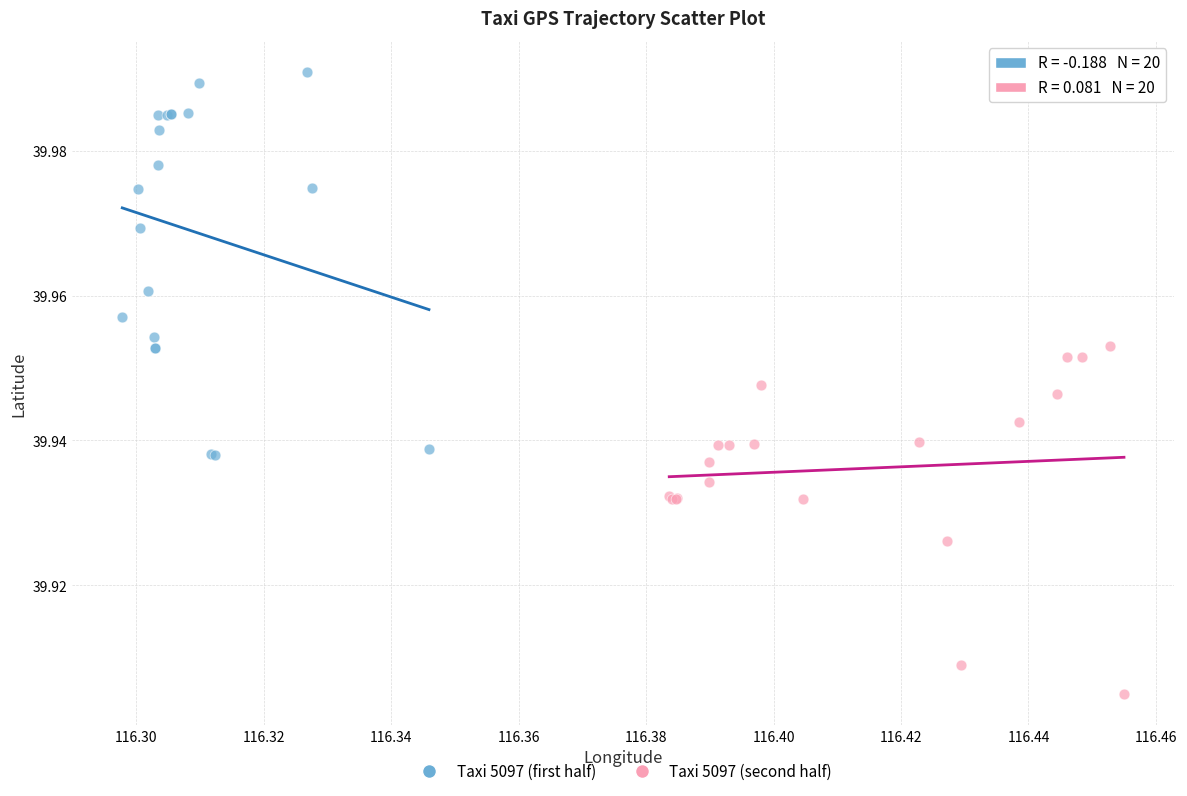

Which series contains the highest Y value?

Taxi 5097 (first half)